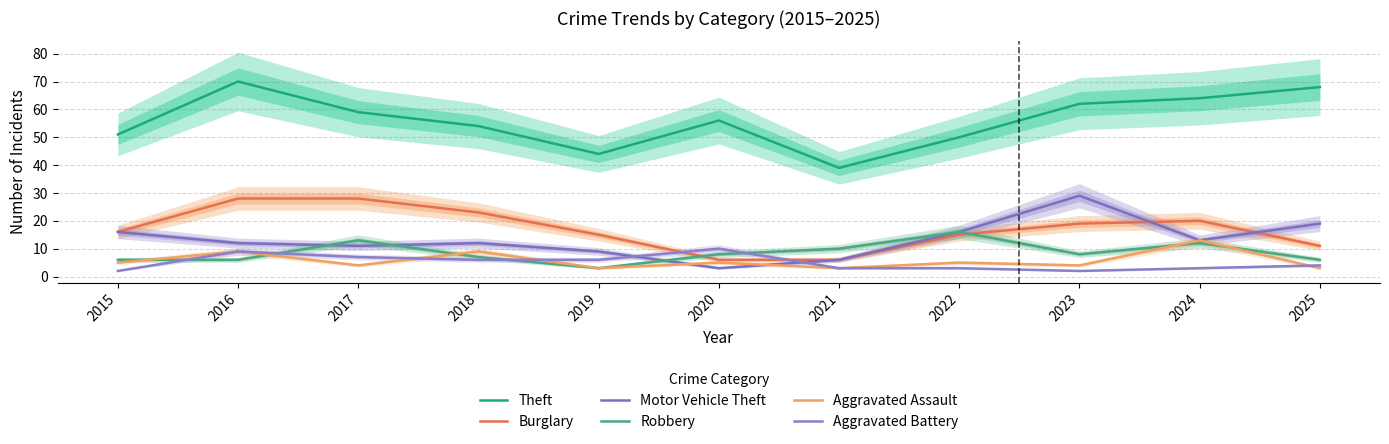

True or false: Robbery has more than 1 interior local peaks.

True